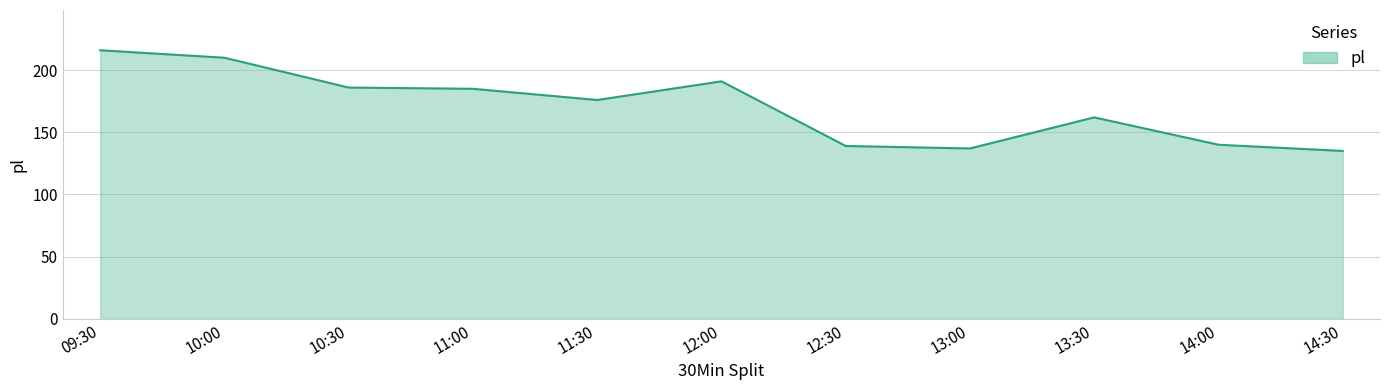

The value at 13:00 is 80. True or false?

False